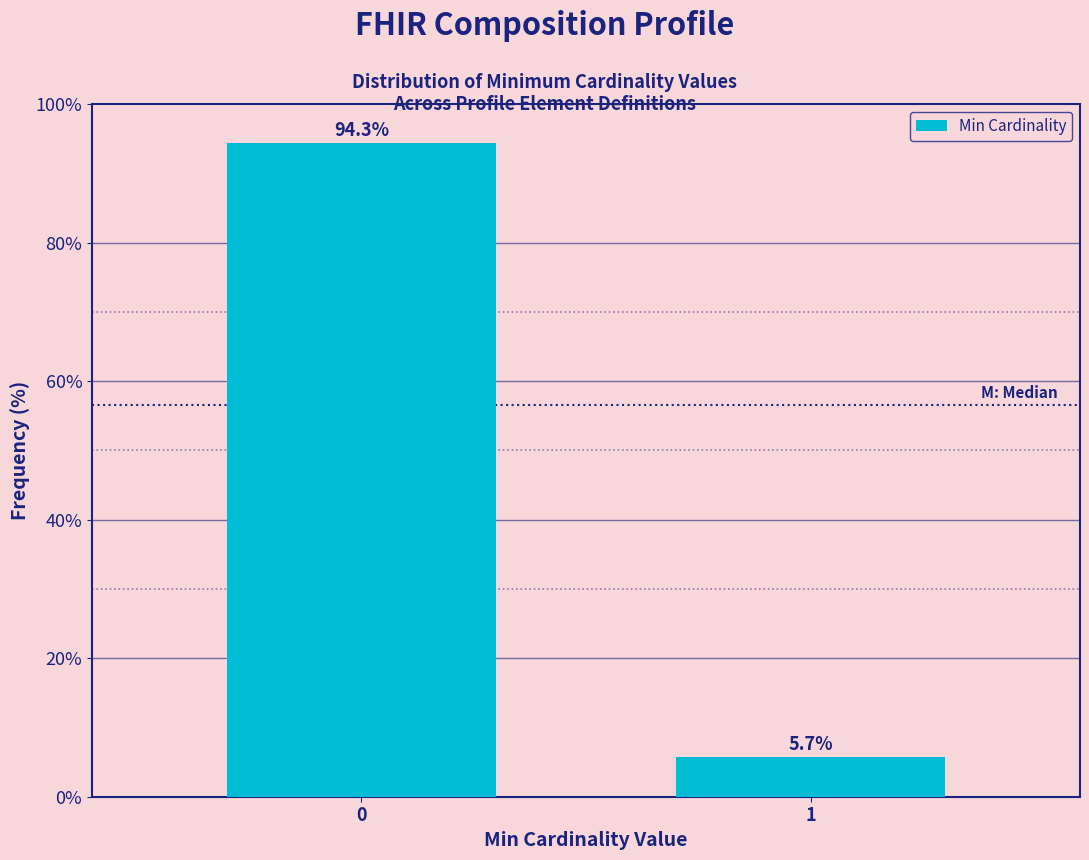

Reading left to right, transcribe all the data shown in this chart.

0=94.3	1=5.7